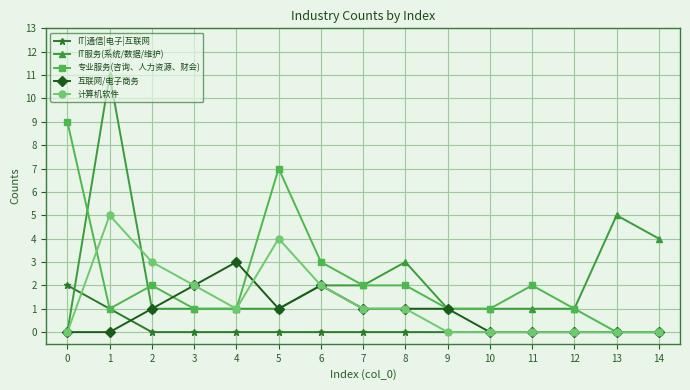

Which series has the largest range (max minus min)?

IT服务(系统/数据/维护)